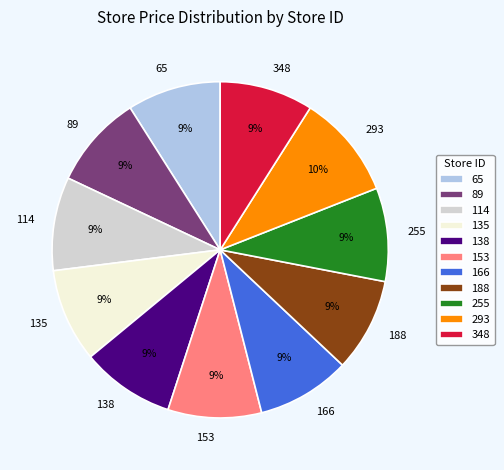

Does any single category account for the majority?

No